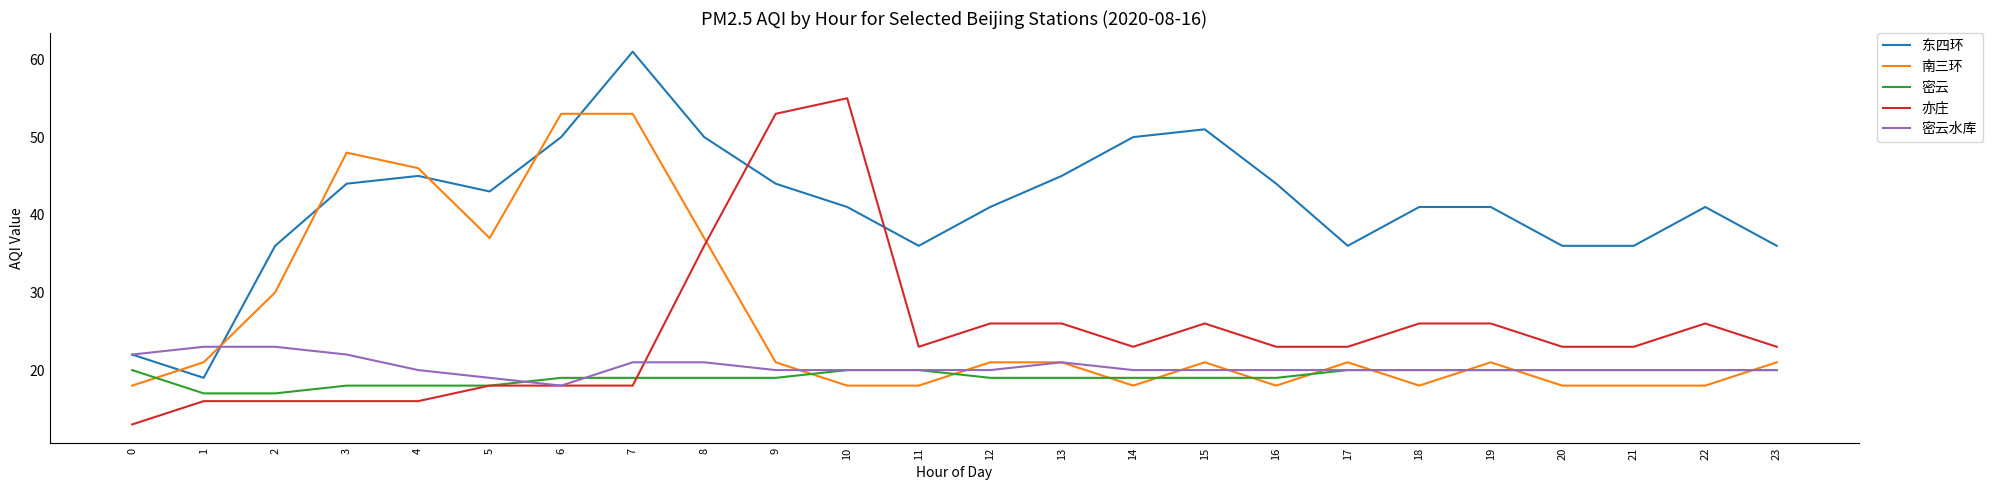

Which series changed the most between 9 and 11?

亦庄